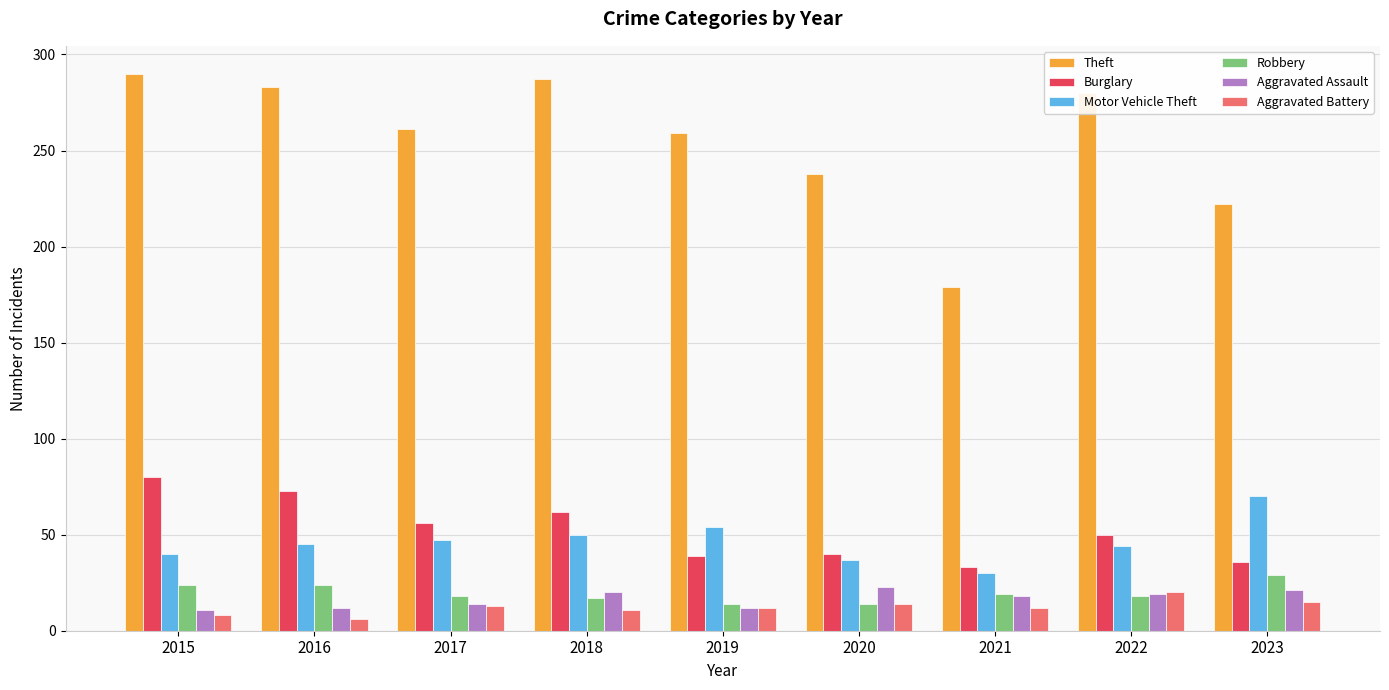

What is the maximum value shown in the chart?

290